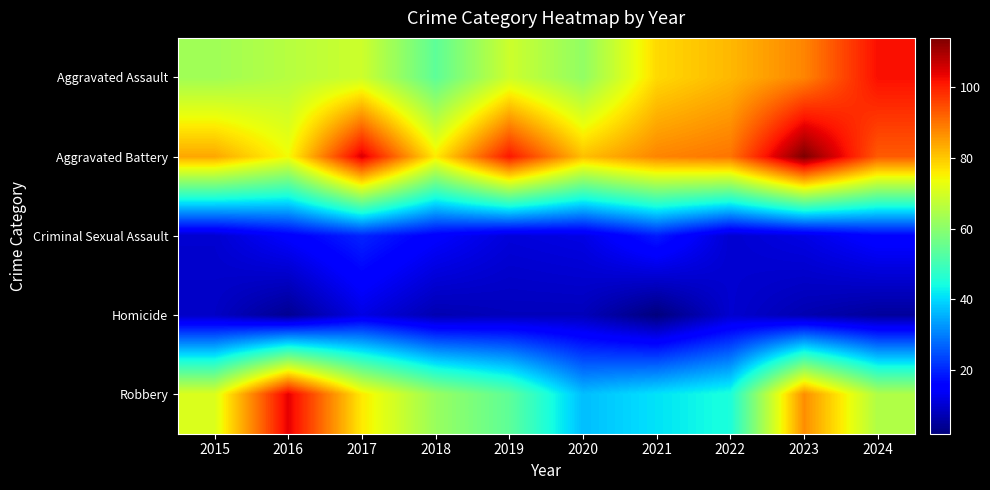

Reading left to right, transcribe all the data shown in this chart.

Aggravated Assault: 2015=63	2016=66	2017=69	2018=54	2019=69	2020=61	2021=78	2022=82	2023=88	2024=102
Aggravated Battery: 2015=84	2016=74	2017=105	2018=76	2019=101	2020=81	2021=88	2022=90	2023=114	2024=93
Criminal Sexual Assault: 2015=10	2016=15	2017=20	2018=15	2019=11	2020=12	2021=19	2022=10	2023=12	2024=16
Homicide: 2015=9	2016=4	2017=12	2018=7	2019=8	2020=8	2021=2	2022=10	2023=7	2024=5
Robbery: 2015=71	2016=104	2017=76	2018=62	2019=54	2020=37	2021=41	2022=45	2023=87	2024=65